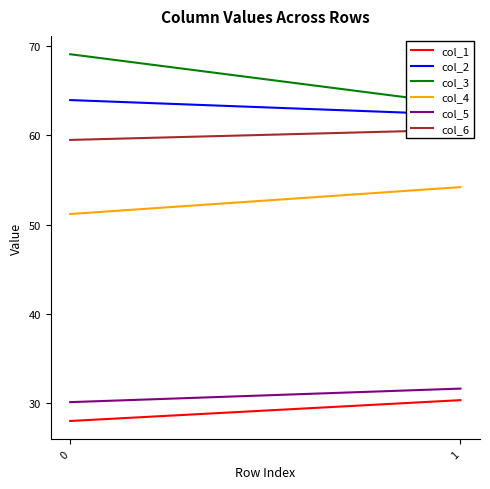

Which has a higher value, 0 or 1?

1